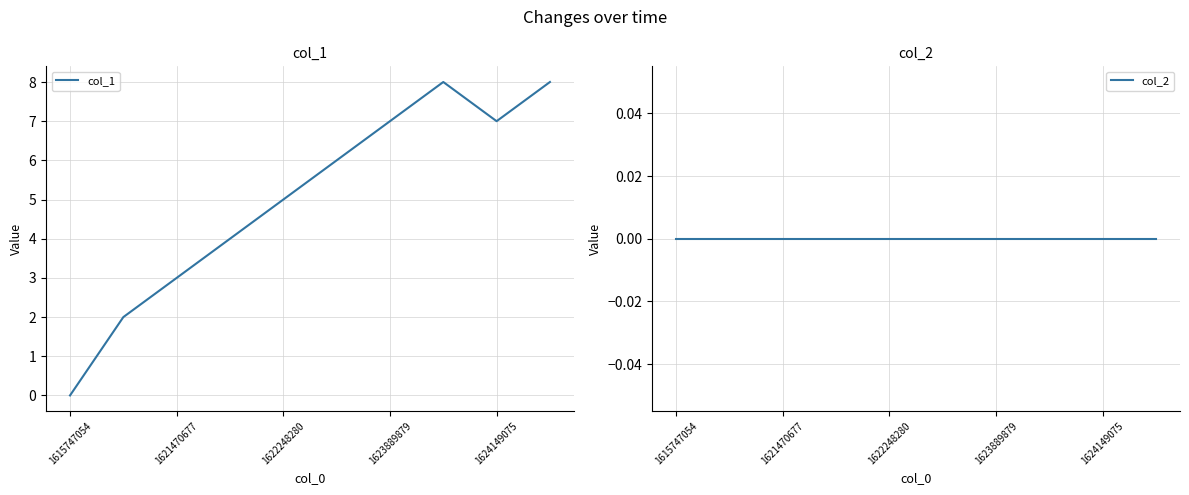

Is it true that col_1 equals 8 at 7?

True